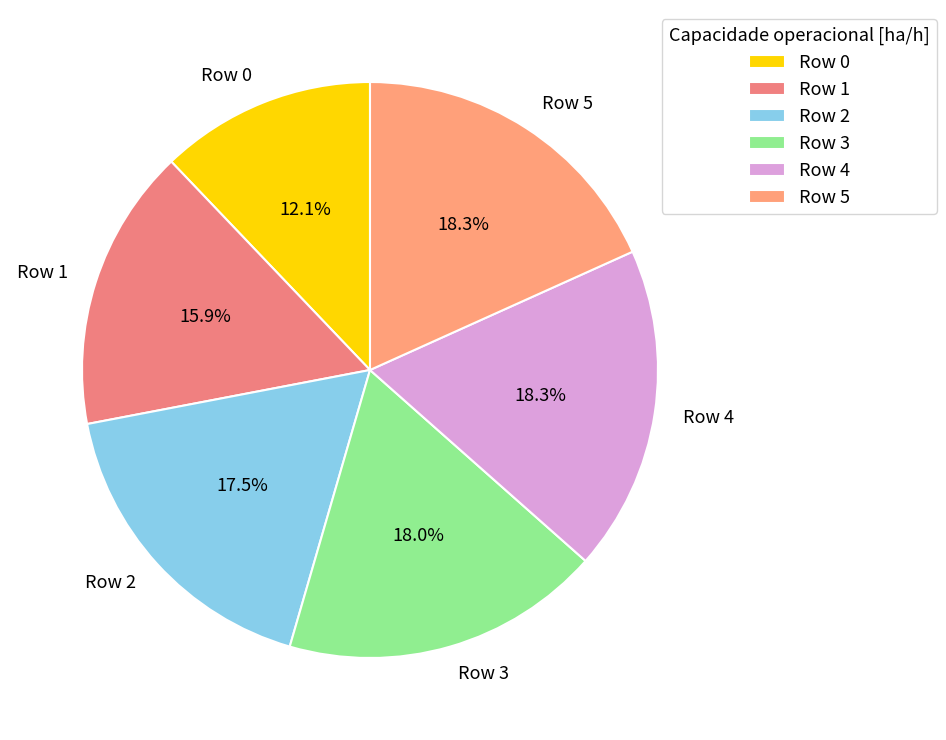

How much of the chart is everything except Row 5?

81.7%